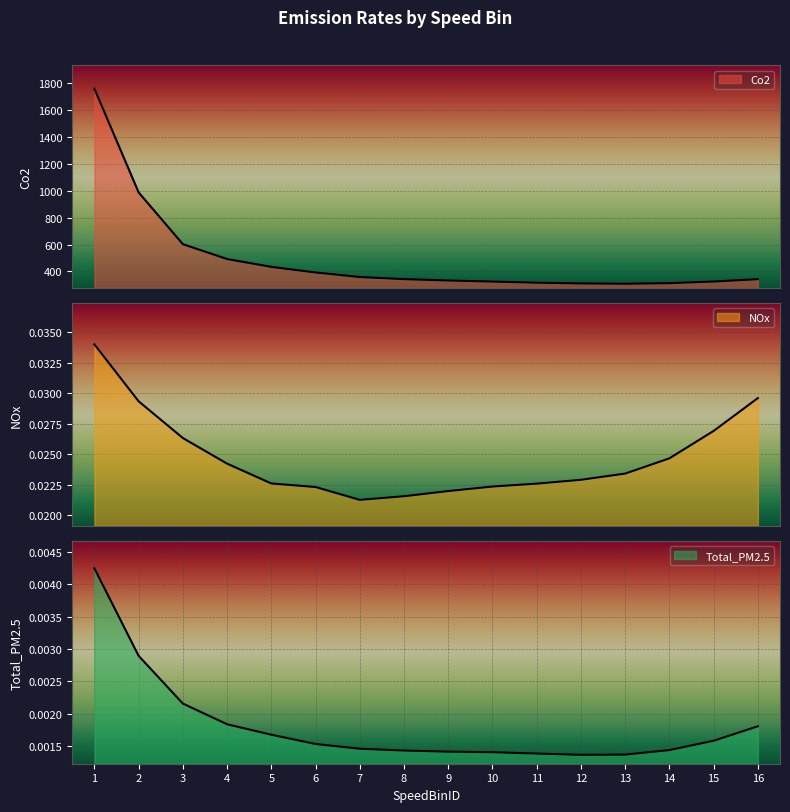

Count the Total_PM2.5 values in the range 0 to 1.

16